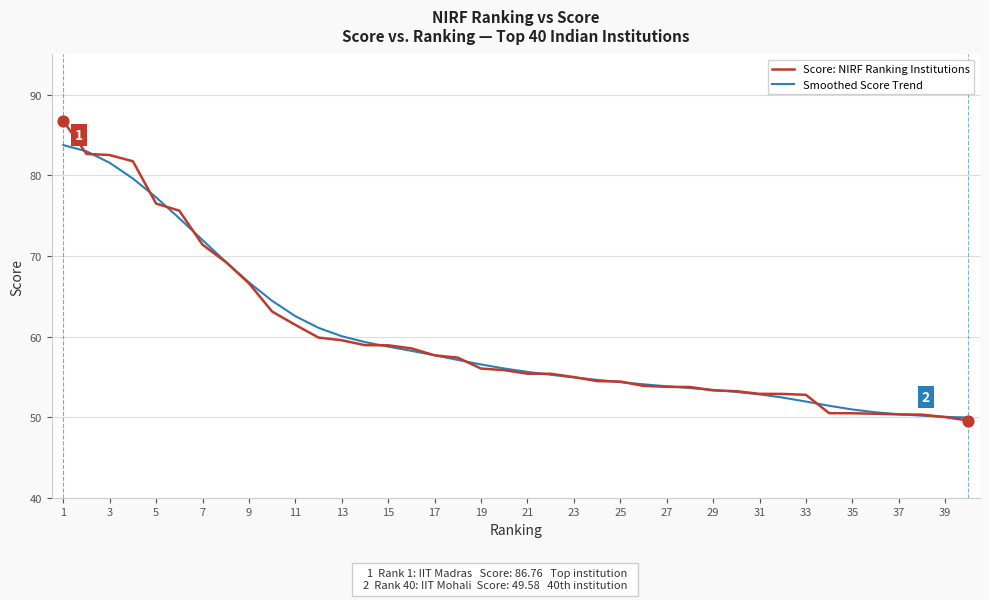

What is the greatest value displayed?

86.8